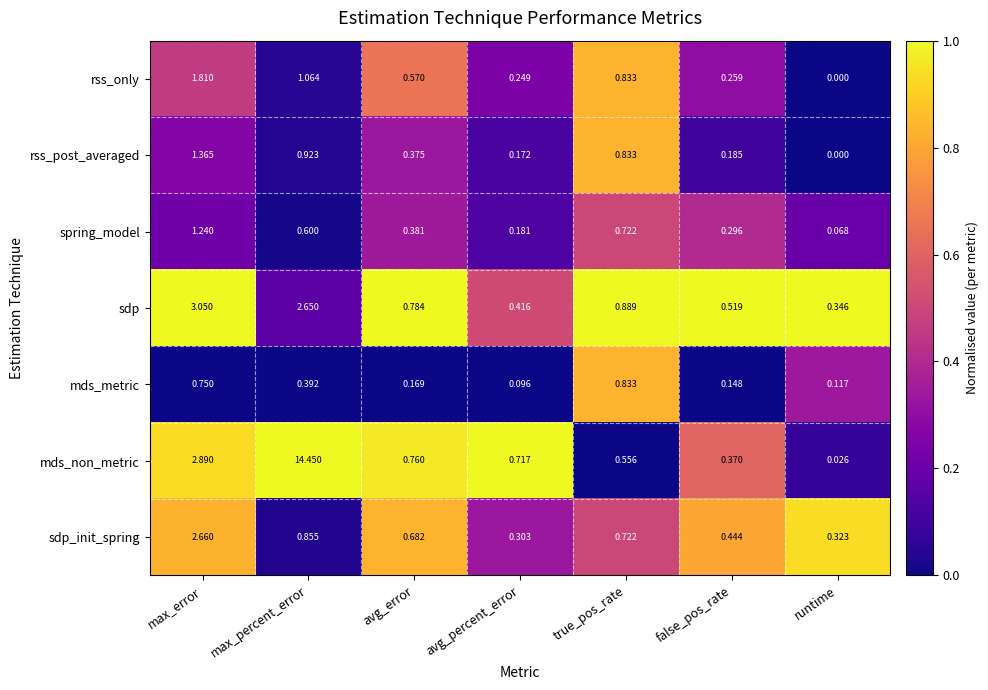

Rank the series at false_pos_rate from highest to lowest value.

sdp, sdp_init_spring, mds_non_metric, spring_model, rss_only, rss_post_averaged, mds_metric